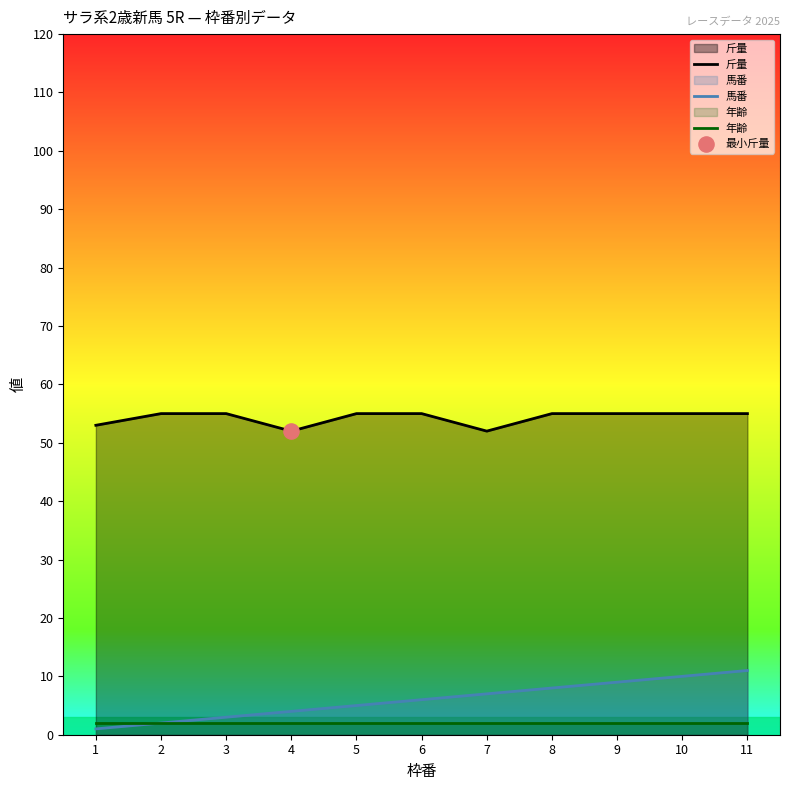

Which series reaches the maximum Y coordinate?

斤量